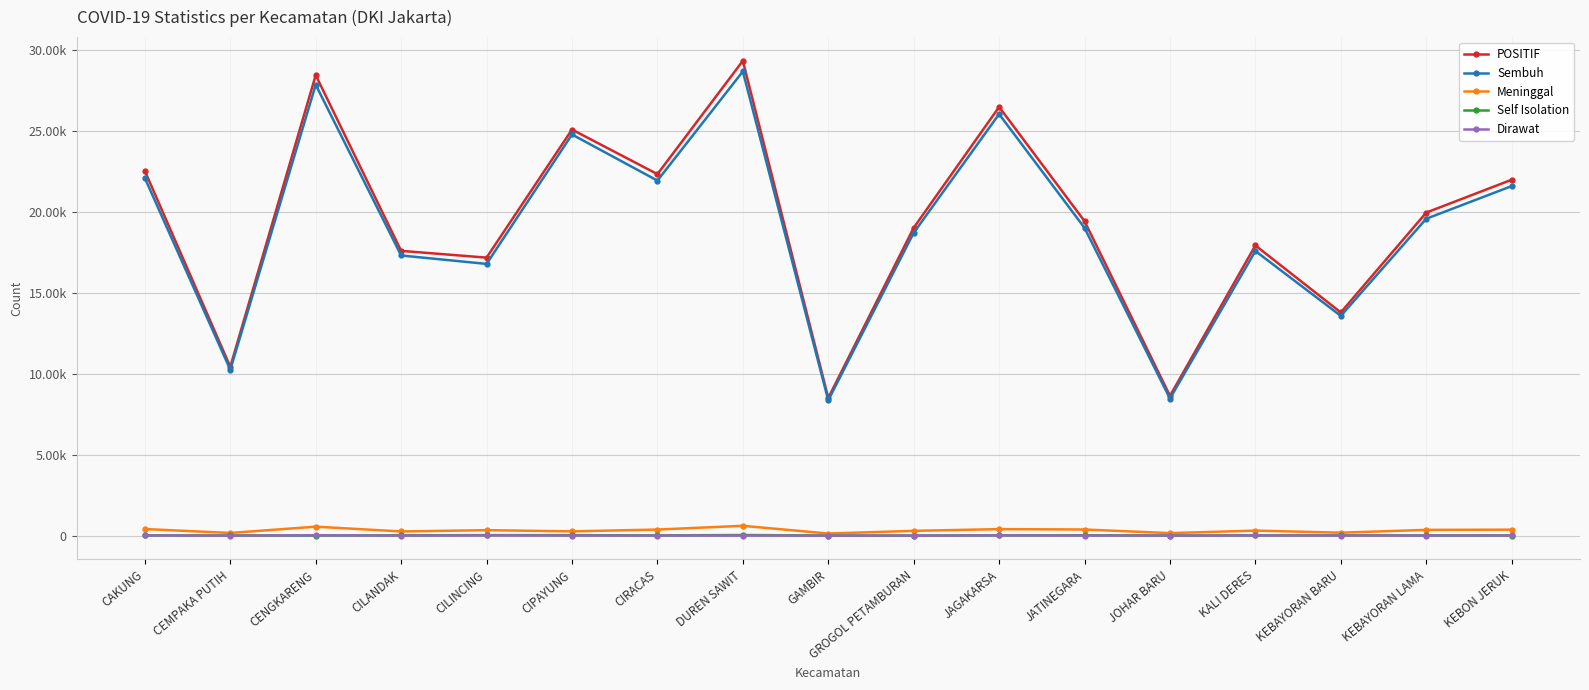

What is the label of the 13th point from the right?

CILINCING